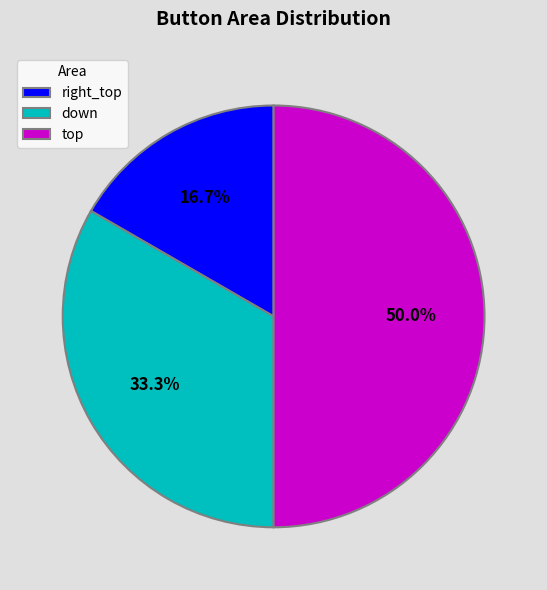

The down slice represents 33% of the pie. True or false?

True